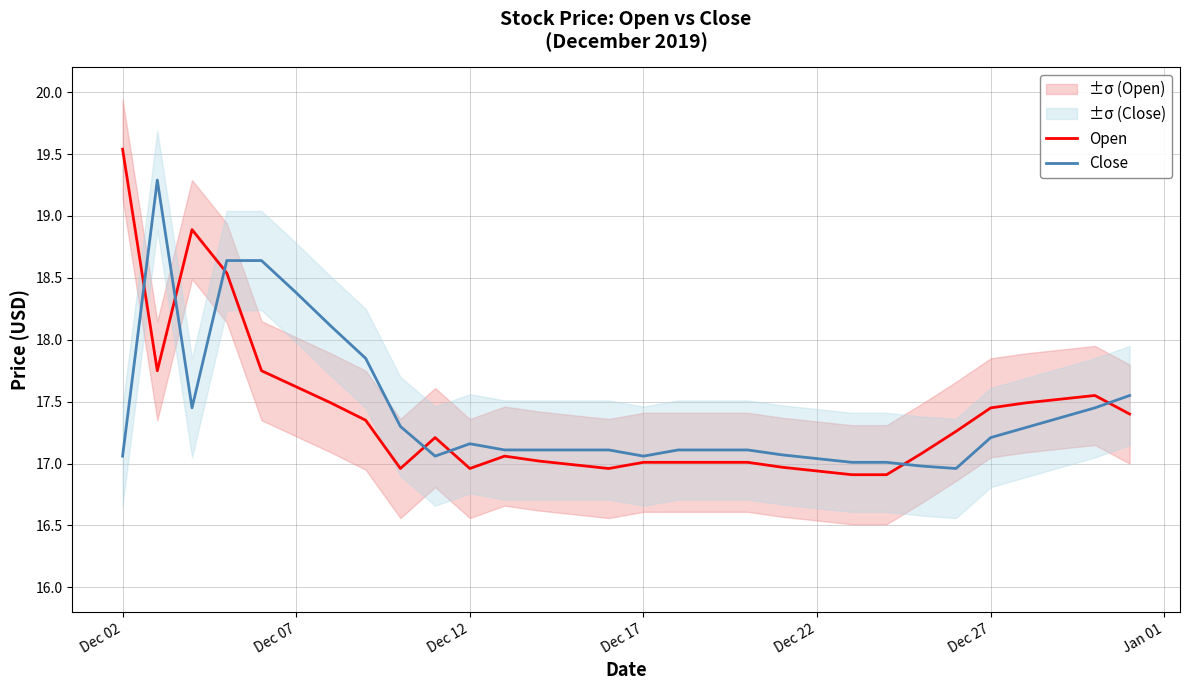

True or false: Close has a value of 17.1 at Dec 02.

True